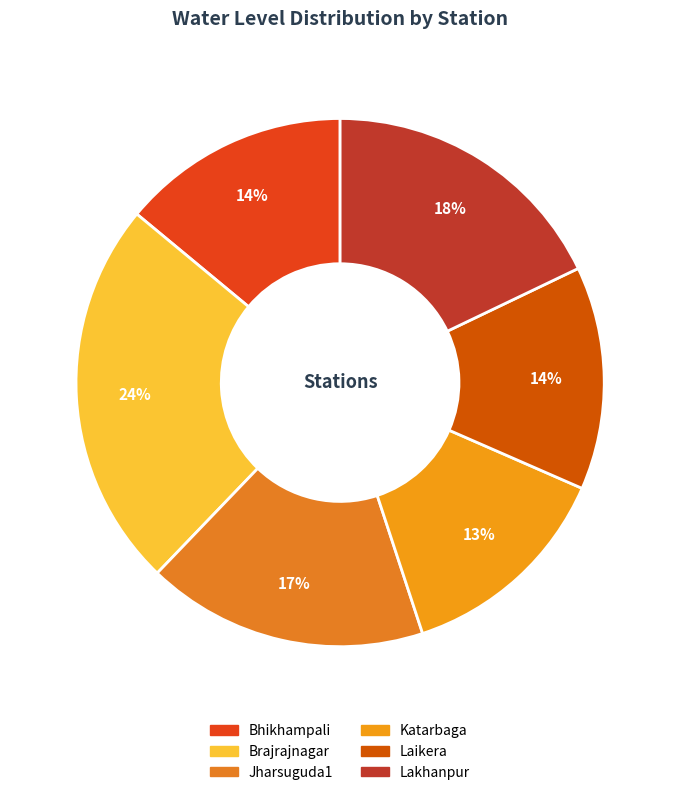

What percentage is the Jharsuguda1 slice, to the nearest percent?

17%